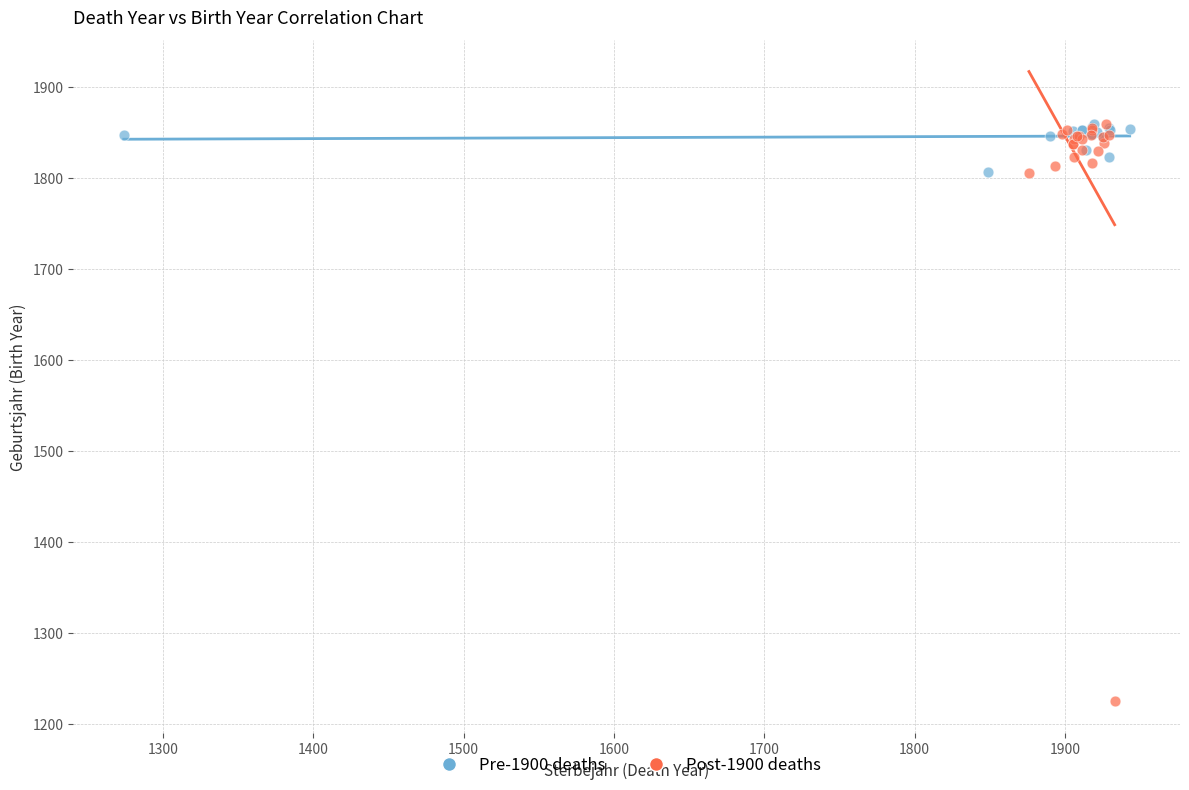

Which series has the largest Y range (max minus min)?

Post-1900 deaths